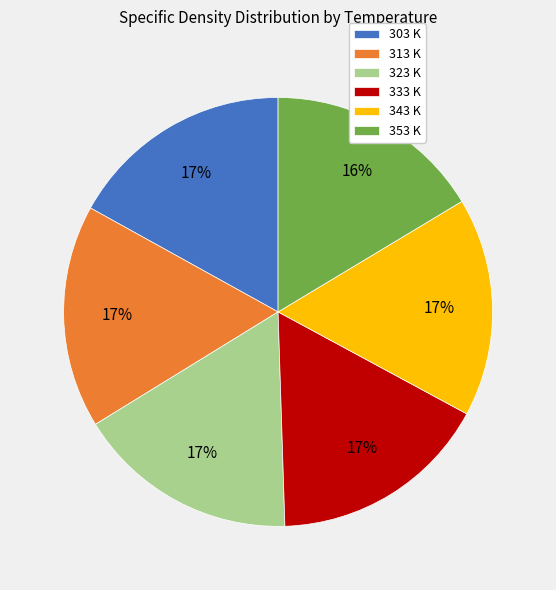

What is the ratio of the value at 343 K to the value at 313 K?

1.0